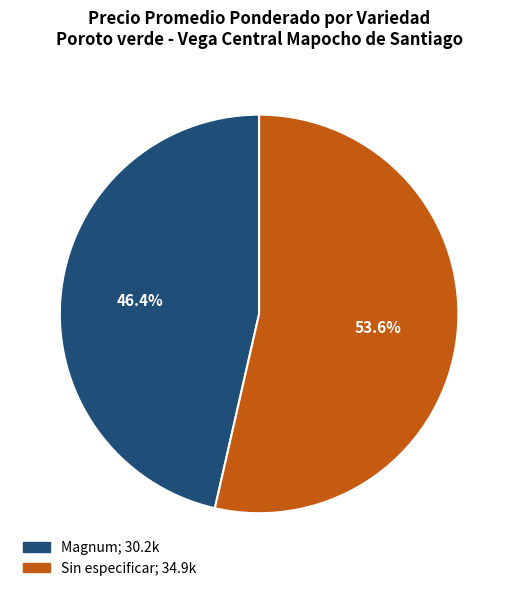

Is there a majority slice in this chart?

Yes